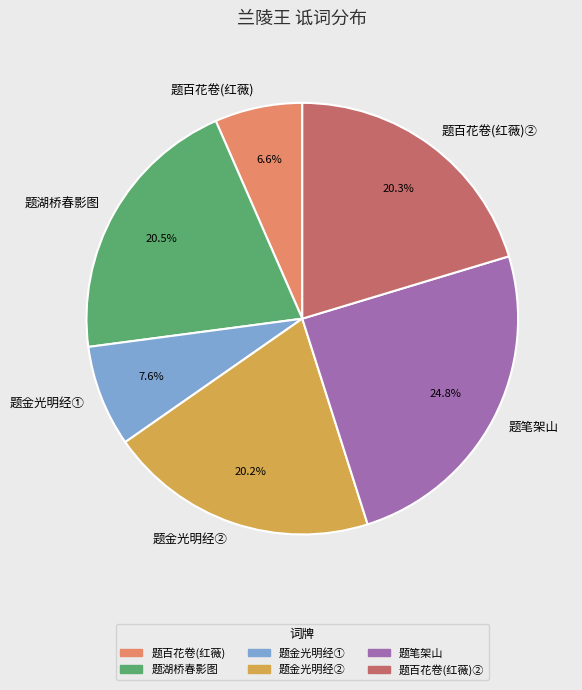

What percentage do 题湖桥春影图 and 题金光明经① together represent?

28.1%